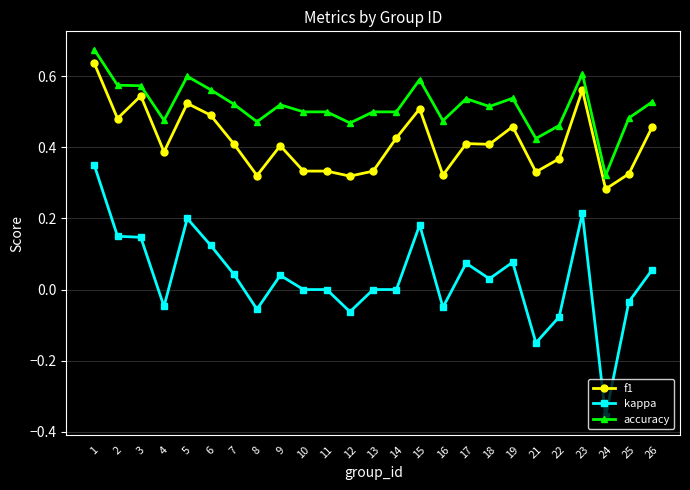

True or false: f1 has more than 0 points higher than both neighbors.

True